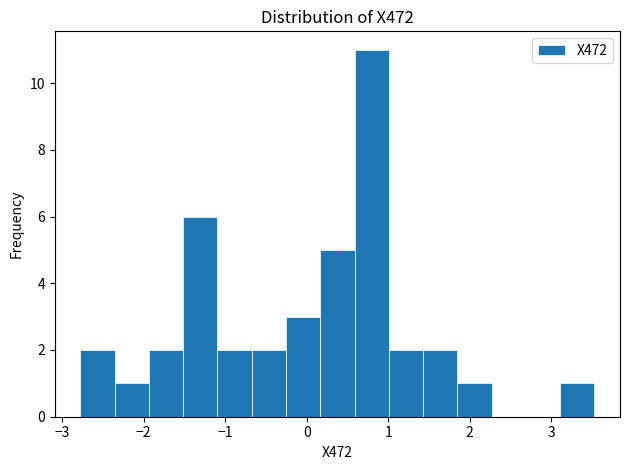

Reading left to right, transcribe this chart: for each bar, give the range it covers on the x-axis and its height. Neither the bar edges nor the heights are printed on the chart, so give them approximately, as read against the axes.

-2.8 to -2.4: 2
-2.4 to -1.9: 1
-1.9 to -1.5: 2
-1.5 to -1.1: 6
-1.1 to -0.7: 2
-0.7 to -0.3: 2
-0.3 to 0.2: 3
0.2 to 0.6: 5
0.6 to 1.0: 11
1.0 to 1.4: 2
1.4 to 1.8: 2
1.8 to 2.3: 1
2.3 to 2.7: 0
2.7 to 3.1: 0
3.1 to 3.5: 1